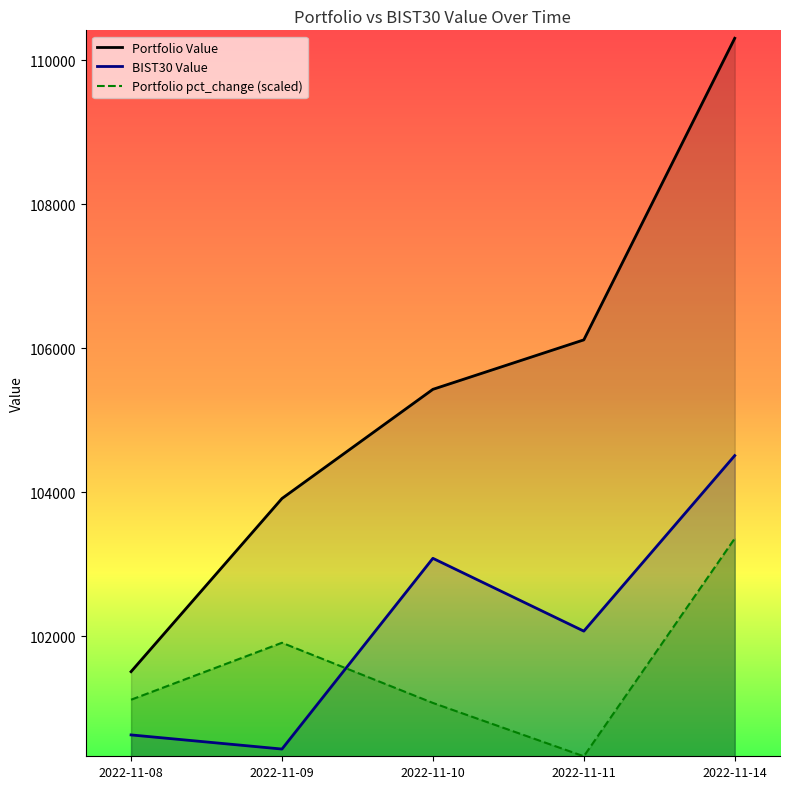

What is the maximum value shown in the chart?

110304.0